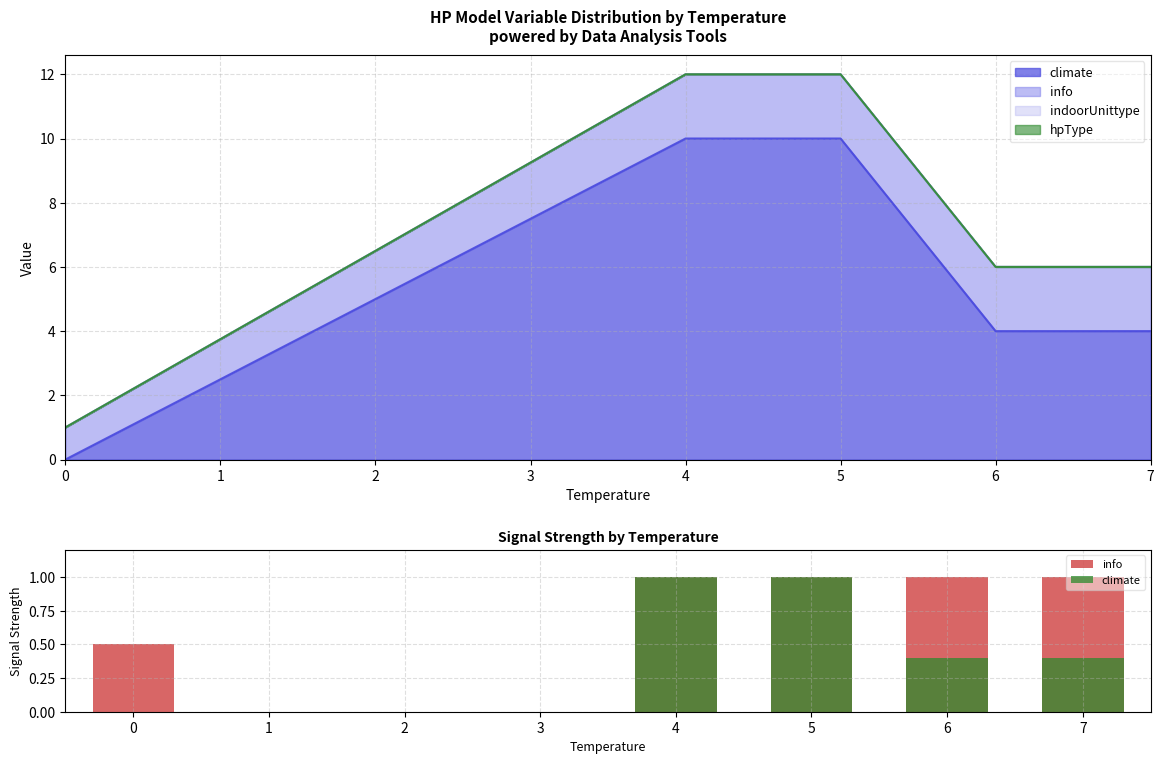

Count the climate values in the range 0 to 1.

5